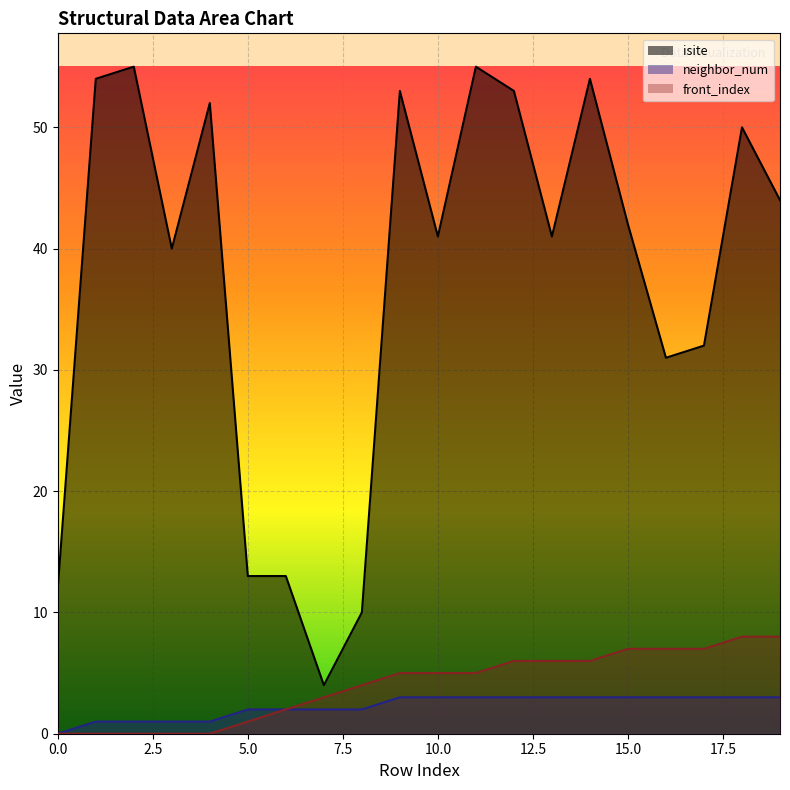

Which series has the largest range (max minus min)?

isite